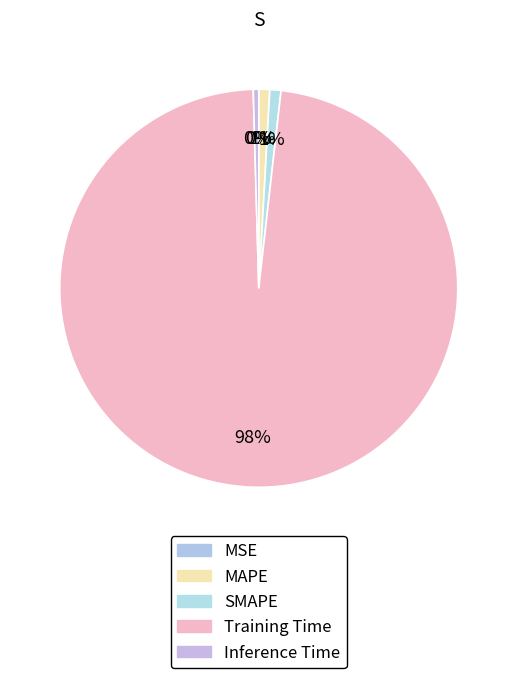

Does MSE represent more than half of the total?

No